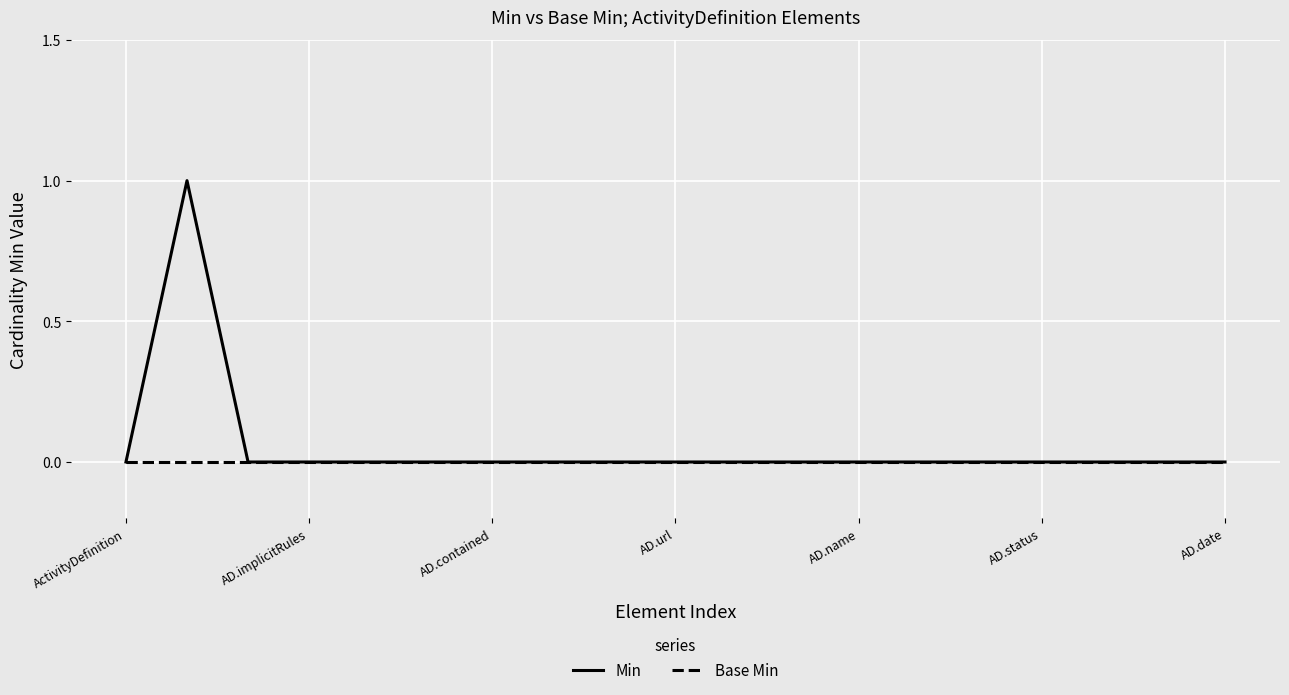

Which series has the largest range (max minus min)?

Min